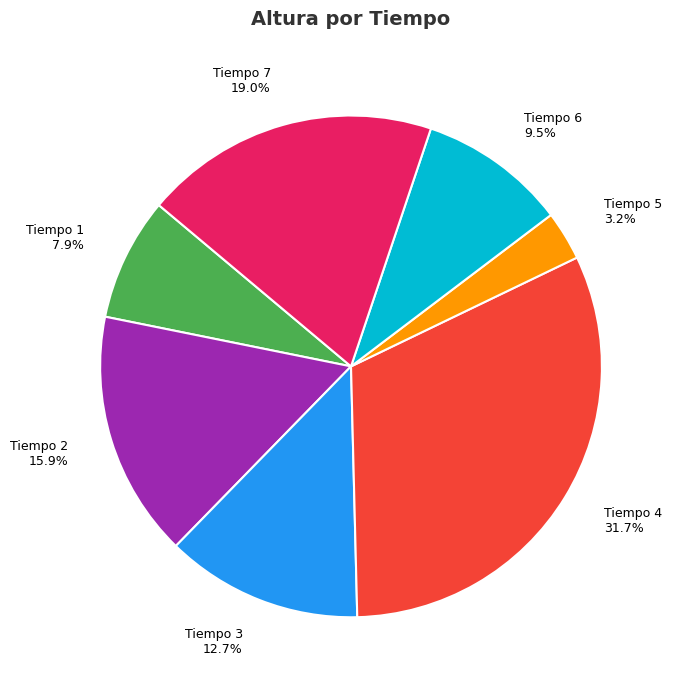

Count the number of slices in the pie.

7